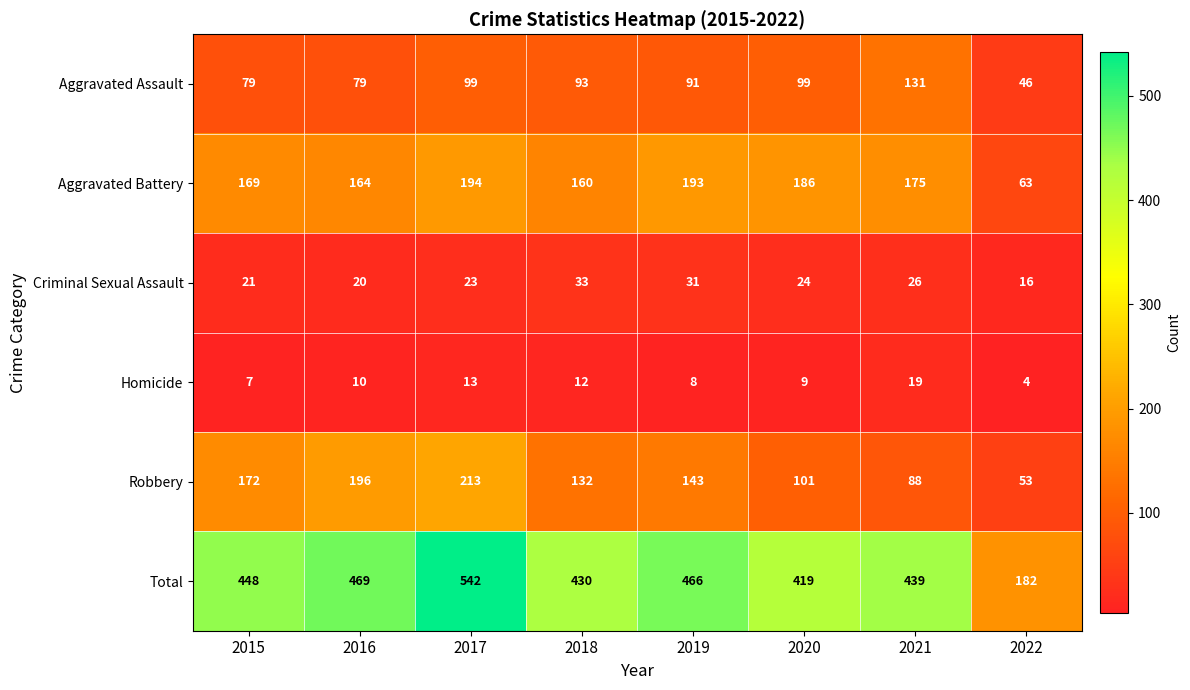

Where does the Criminal Sexual Assault series first go above 24?

2018